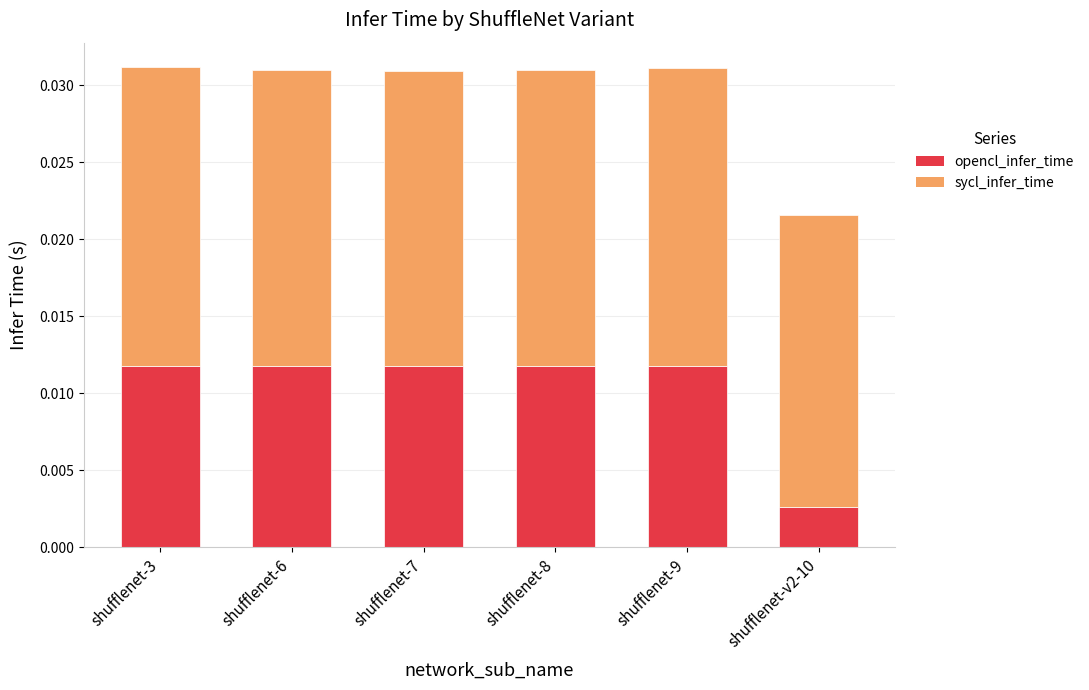

At which label is opencl_infer_time closest to 0?

shufflenet-v2-10